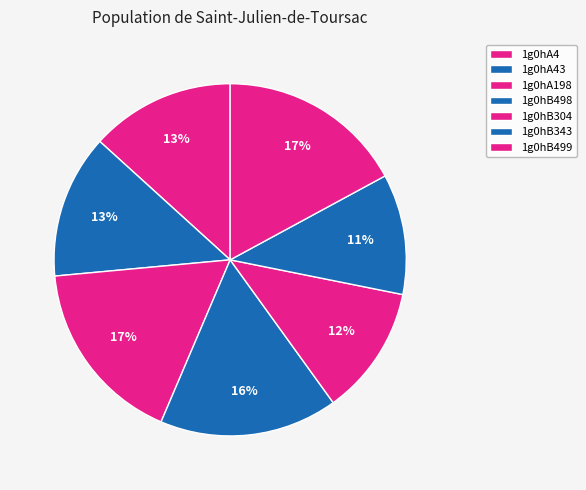

True or false: 1g0hA198 accounts for 17% of the total.

True